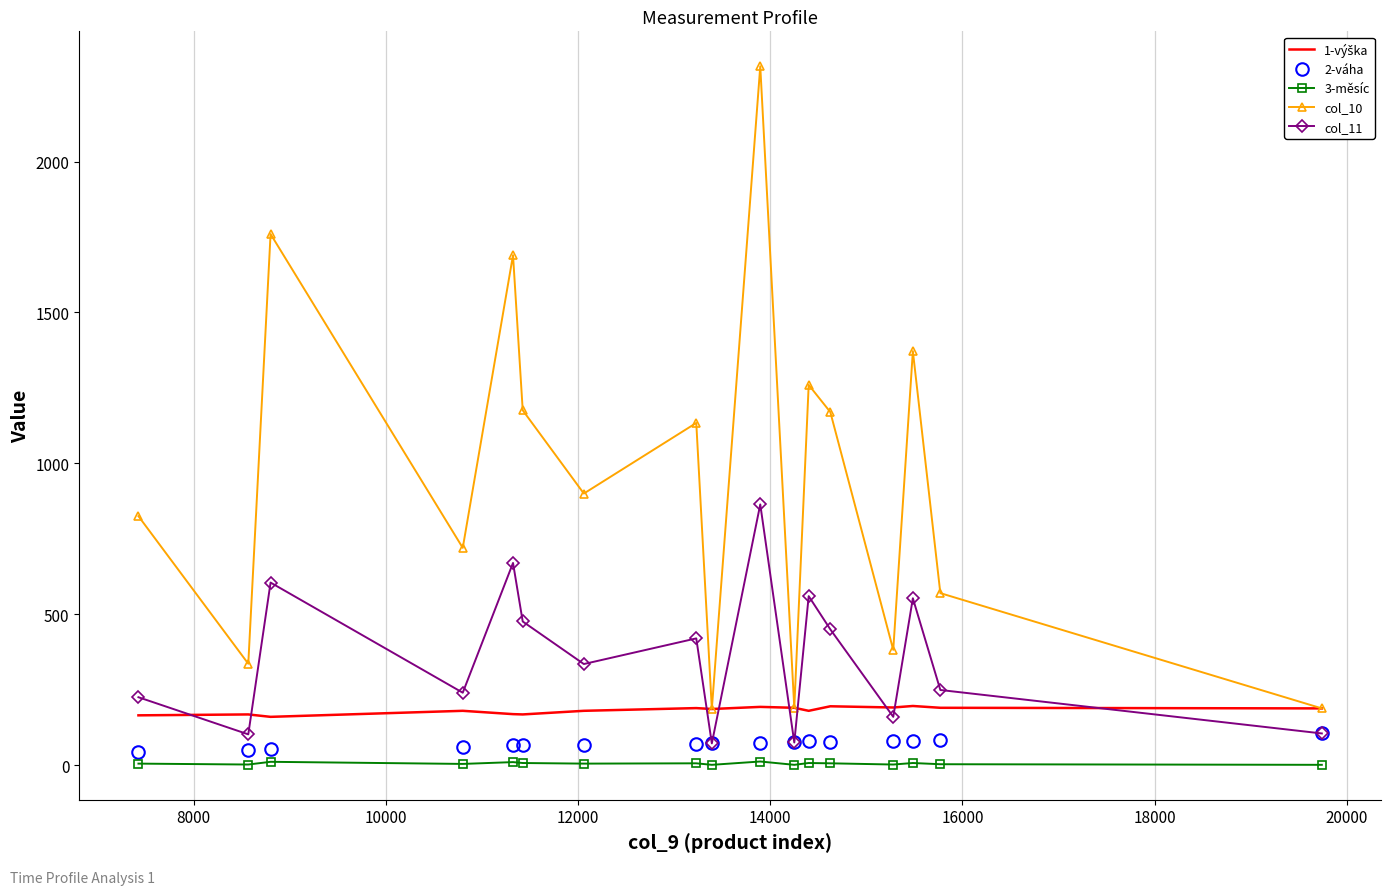

True or false: col_11 and 3-měsíc intersect in this chart.

False